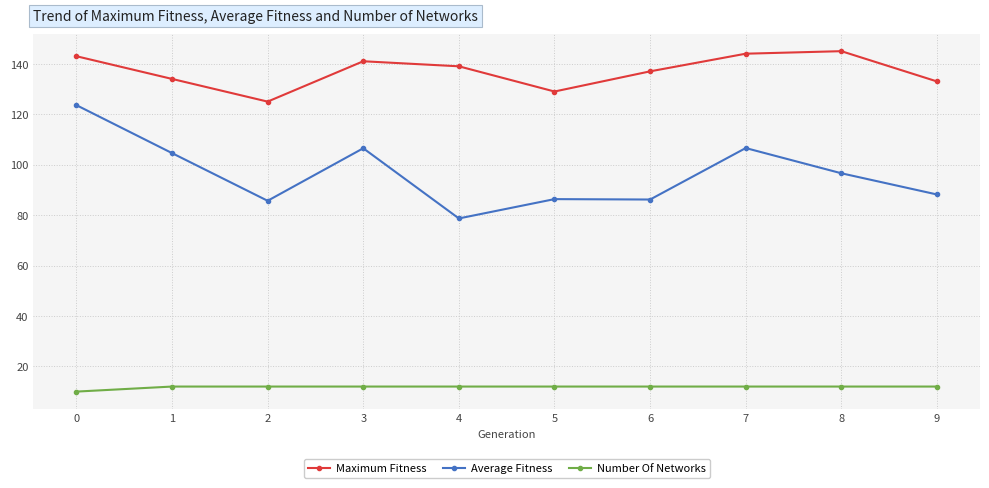

What is the sum of the Average Fitness values at 8 and 9?

184.8